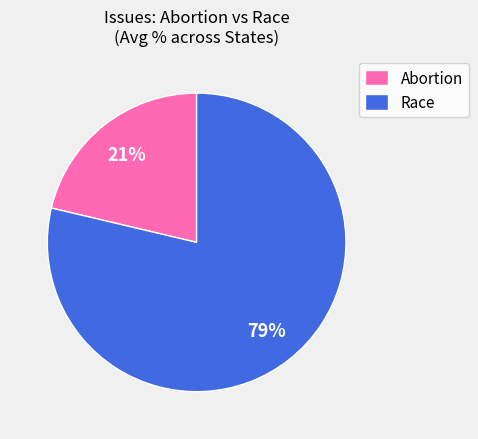

Count the number of slices in the pie.

2